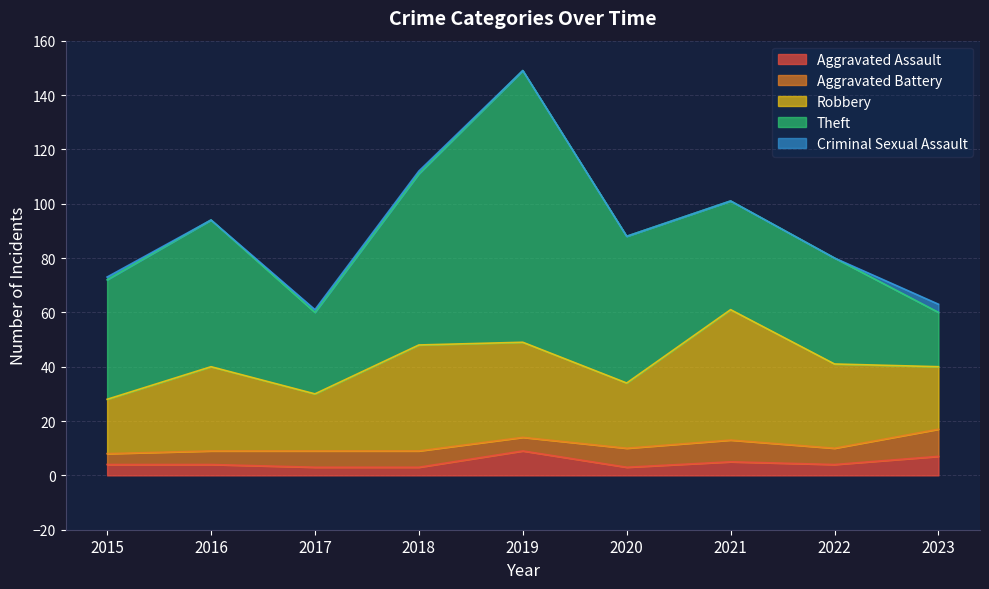

The Aggravated Battery series shows 11 at 2022. True or false?

False